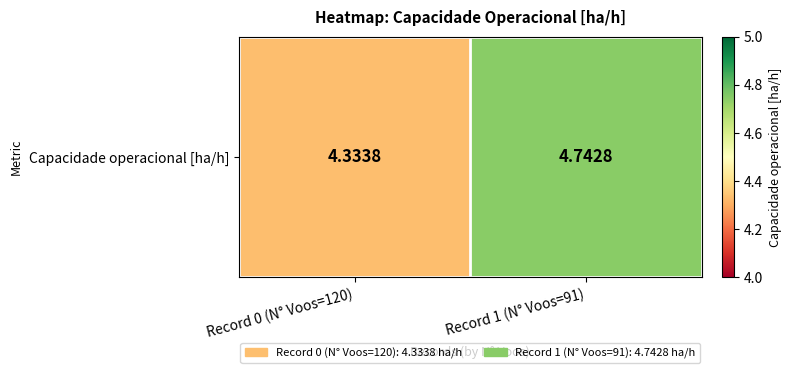

What is the difference between the maximum and minimum values?

0.4